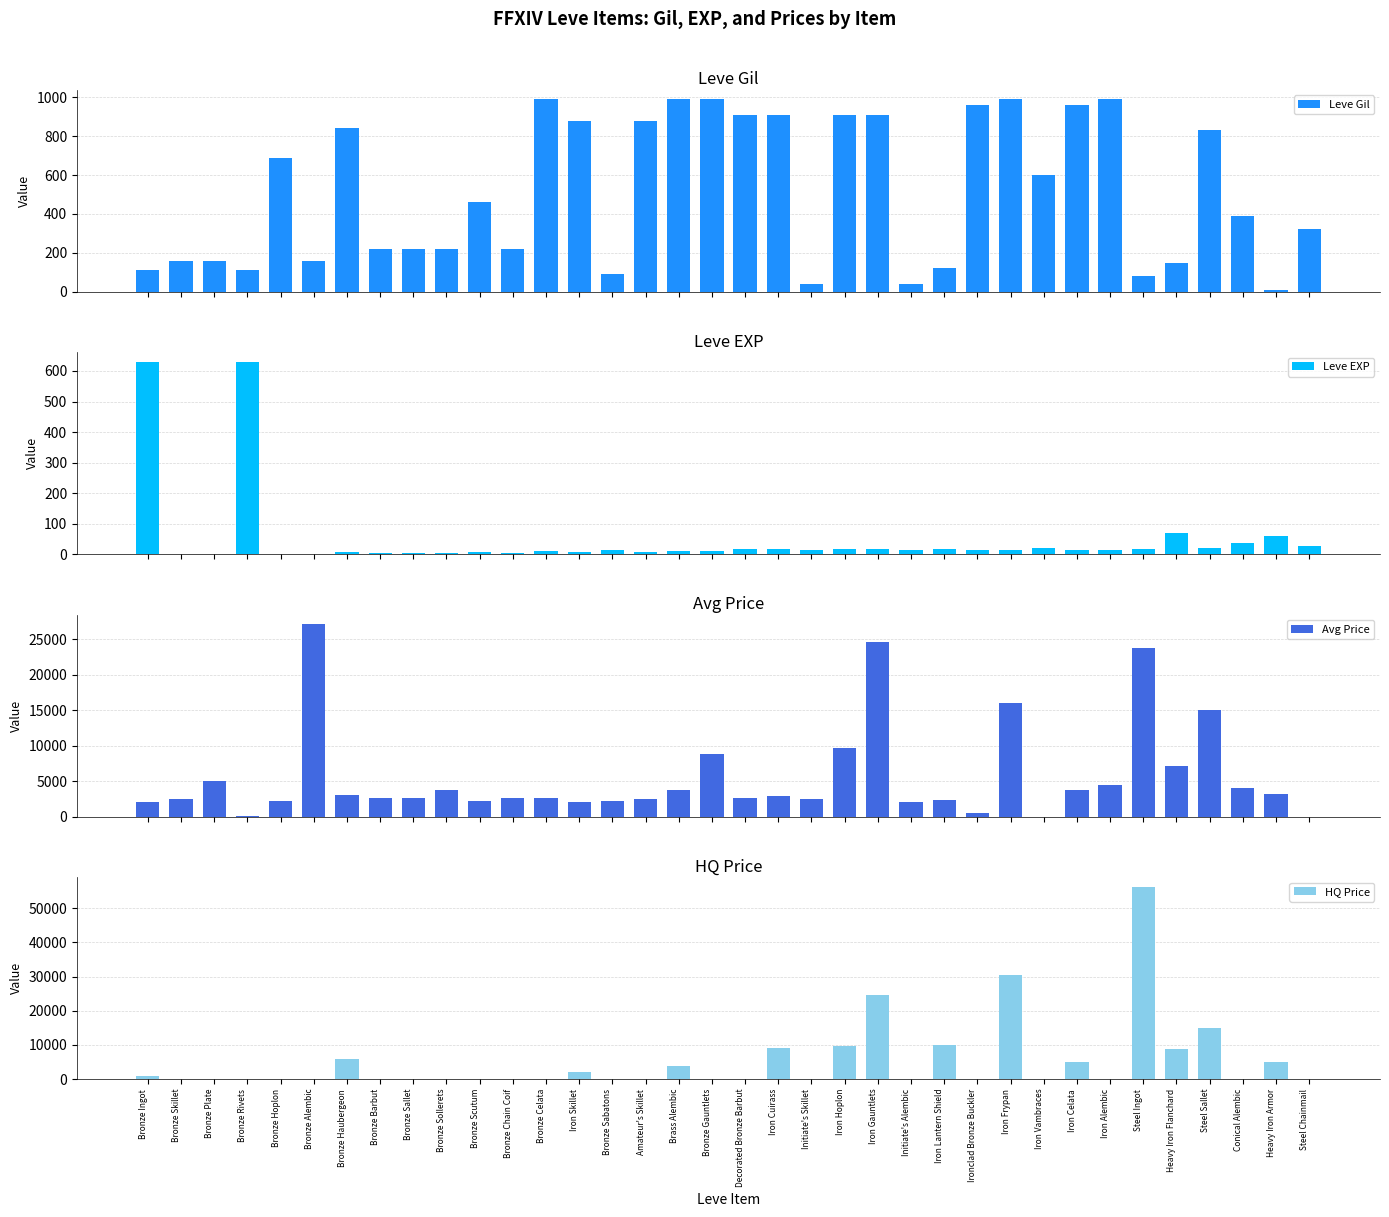

Which series has the widest spread of values?

HQ Price